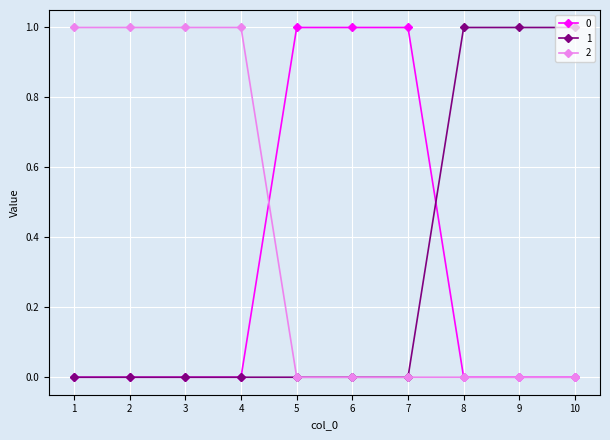

The 2 series shows 0 at 3. True or false?

False